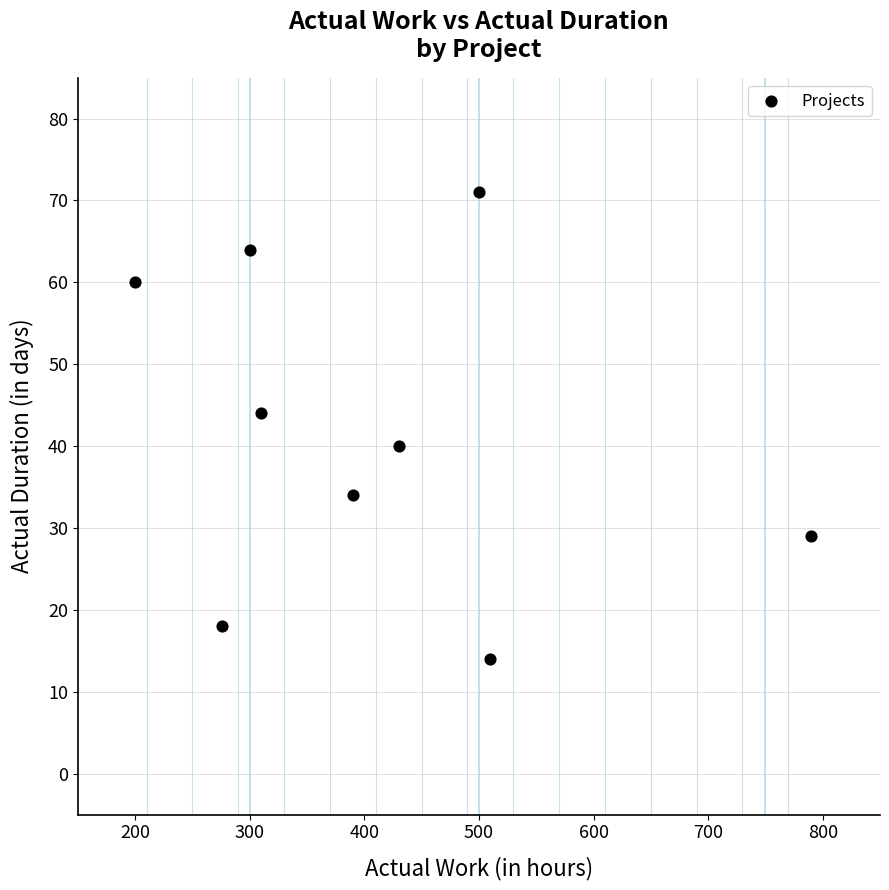

What is the range of Y values (max minus min)?

57